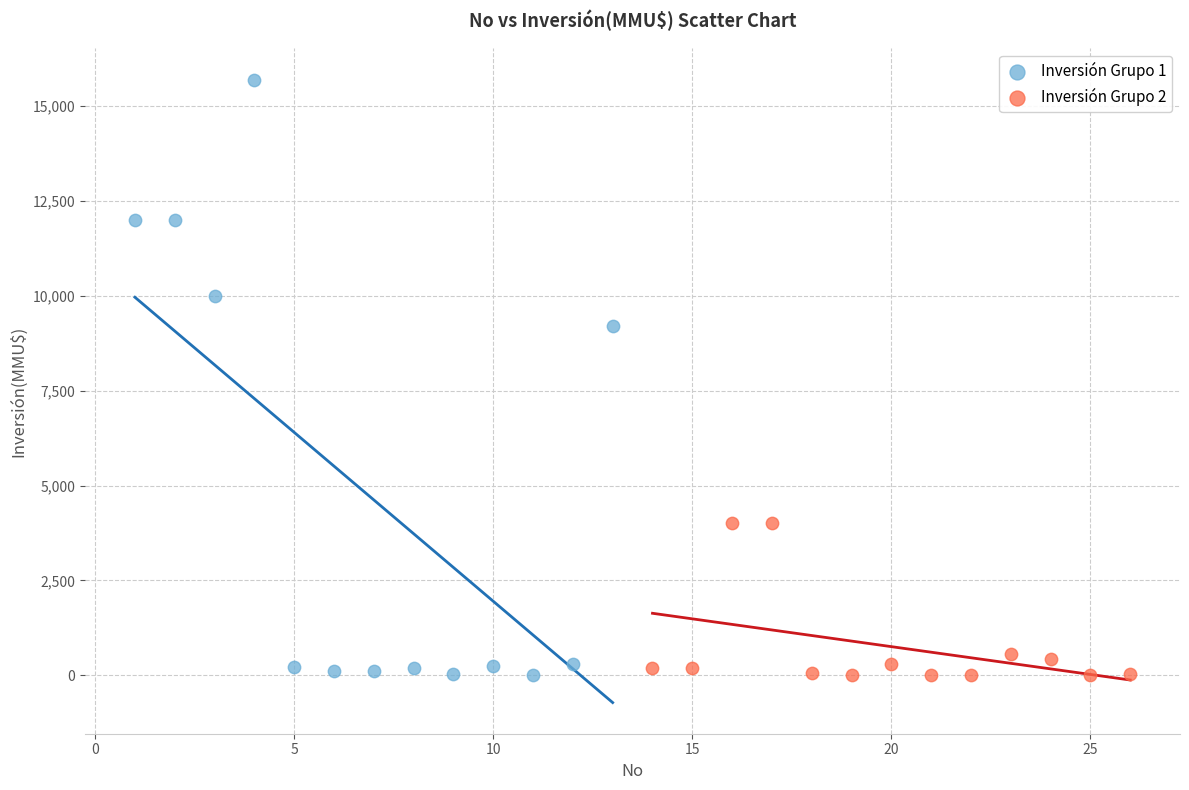

Which series has the largest Y range (max minus min)?

Inversión Grupo 1